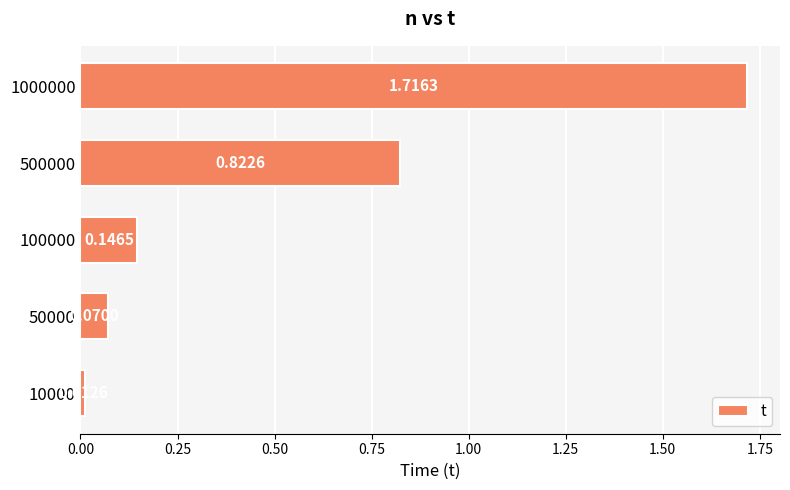

What is the sum of all values?

2.8